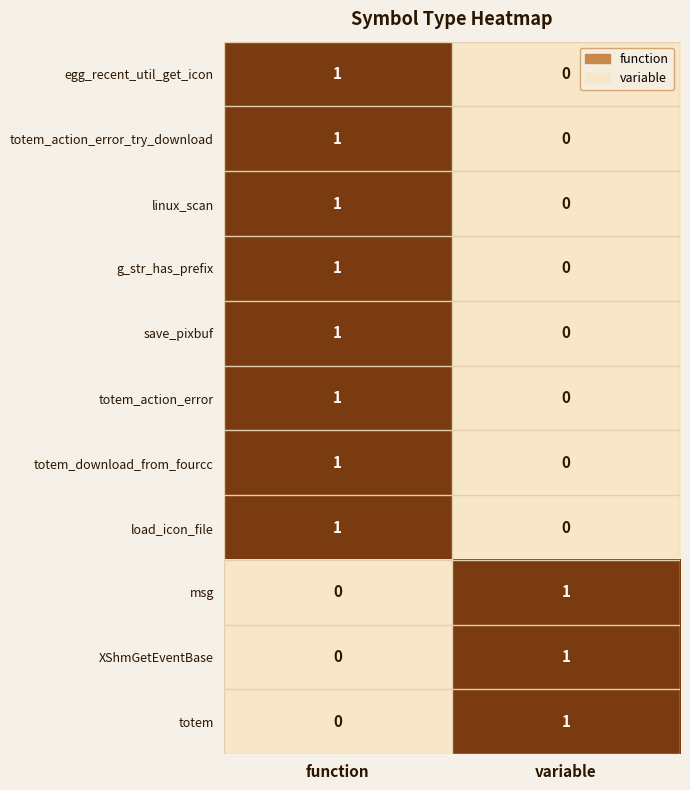

Where is msg nearest to the value 0?

function